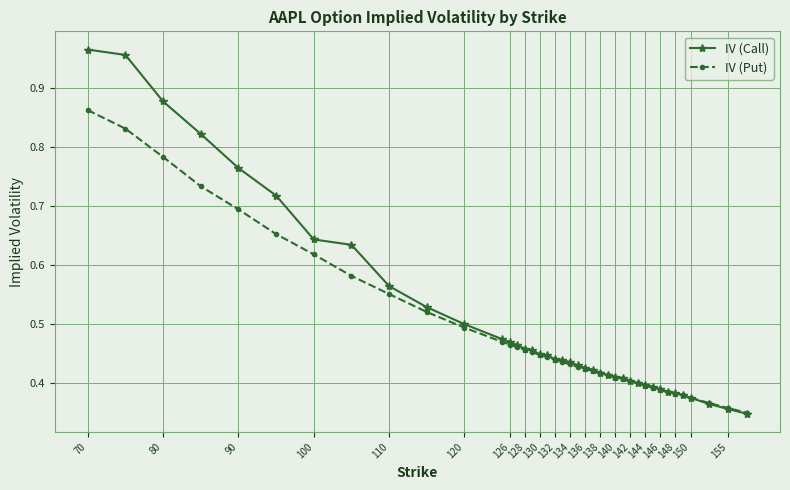

Rank the series by their maximum value, from lowest to highest.

IV (Put), IV (Call)